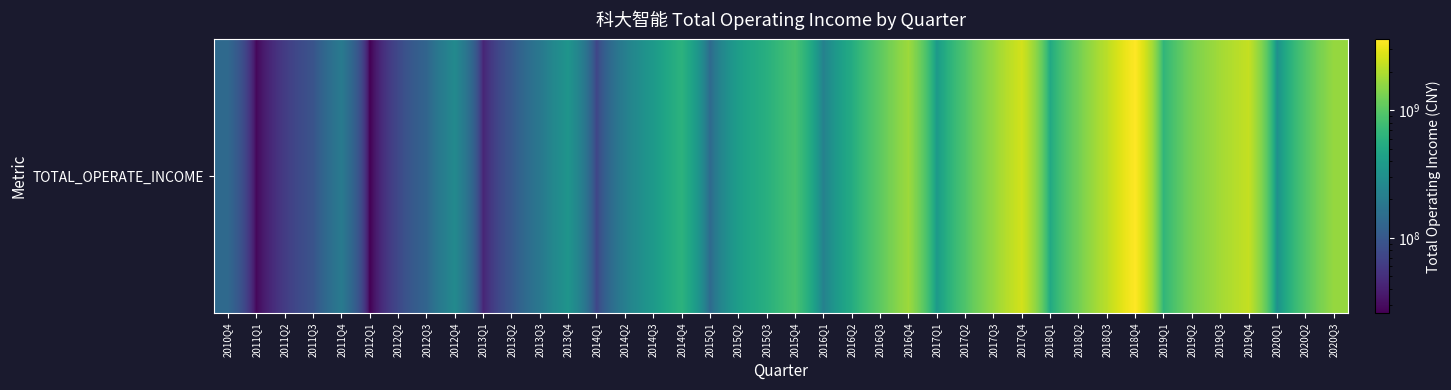

The value at 2017Q2 is 921143585.2. True or false?

True